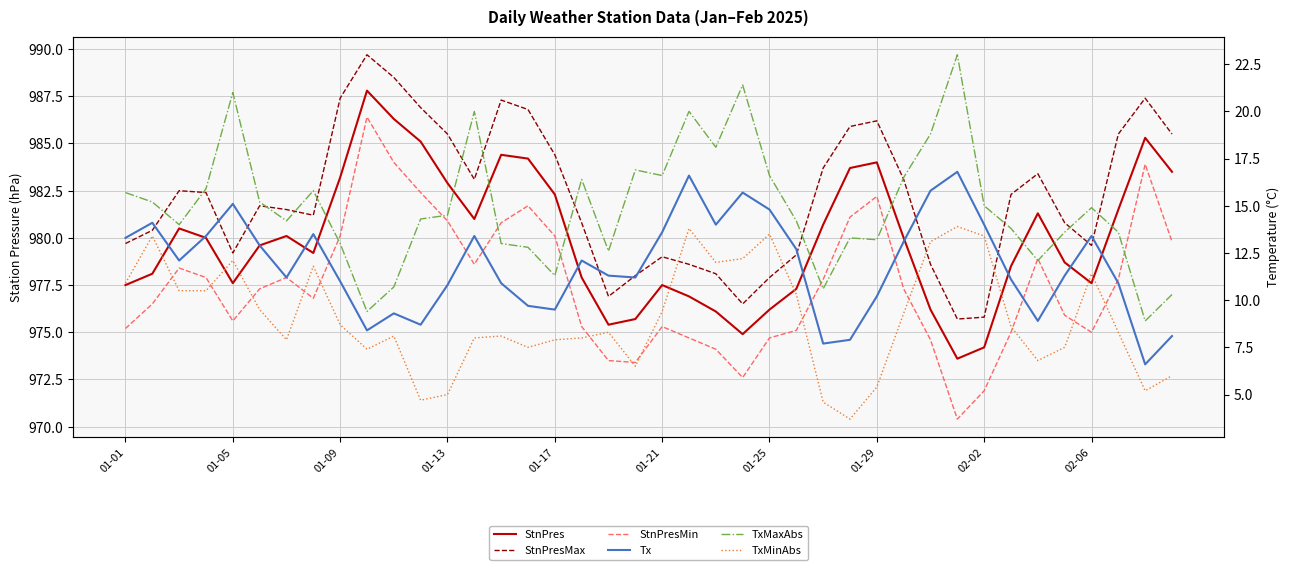

Reading right to left, extract all data points from this chart.

StnPres: 983.5	985.3	981.5	977.6	978.7	981.3	978.5	974.2	973.6	976.2	980.0	984.0	983.7	980.7	977.3	976.2	974.9	976.1	976.9	977.5	975.7	975.4	977.9	982.3	984.2	984.4	981.0	982.9	985.1	986.3	987.8	983.2	979.2	980.1	979.6	977.6	980.0	980.5	978.1	977.5
StnPresMax: 985.5	987.4	985.5	979.6	980.8	983.4	982.3	975.8	975.7	978.6	983.1	986.2	985.9	983.7	979.1	977.9	976.5	978.1	978.6	979.0	978.0	976.9	980.8	984.4	986.8	987.3	983.1	985.5	986.9	988.5	989.7	987.4	981.2	981.5	981.7	979.2	982.4	982.5	980.4	979.7
StnPresMin: 979.8	983.9	977.8	975.0	975.9	978.9	975.0	971.9	970.4	974.6	977.3	982.2	981.1	977.8	975.1	974.7	972.6	974.1	974.7	975.3	973.4	973.5	975.3	980.1	981.7	980.8	978.6	980.9	982.4	984.0	986.4	980.1	976.8	977.9	977.3	975.6	977.9	978.4	976.5	975.2
Tx: 8.1	6.6	10.9	13.4	11.3	8.9	11.1	14.0	16.8	15.8	13.1	10.2	7.9	7.7	12.7	14.8	15.7	14.0	16.6	13.6	11.2	11.3	12.1	9.5	9.7	10.9	13.4	10.8	8.7	9.3	8.4	11.0	13.5	11.2	12.9	15.1	13.4	12.1	14.1	13.3
TxMaxAbs: 10.3	8.9	13.6	14.9	13.6	12.1	13.8	15.0	23.0	18.8	16.5	13.2	13.3	10.6	14.2	16.6	21.4	18.1	20.0	16.6	16.9	12.6	16.4	11.3	12.8	13.0	20.0	14.5	14.3	10.7	9.4	13.0	15.8	14.2	15.2	21.0	15.9	14.0	15.2	15.7
TxMinAbs: 6.0	5.2	8.3	11.4	7.5	6.8	8.6	13.4	13.9	13.1	9.3	5.4	3.7	4.6	10.3	13.5	12.2	12.0	13.8	9.4	6.5	8.3	8.0	7.9	7.5	8.1	8.0	5.0	4.7	8.1	7.4	8.7	11.8	7.9	9.5	12.1	10.5	10.5	13.4	10.9